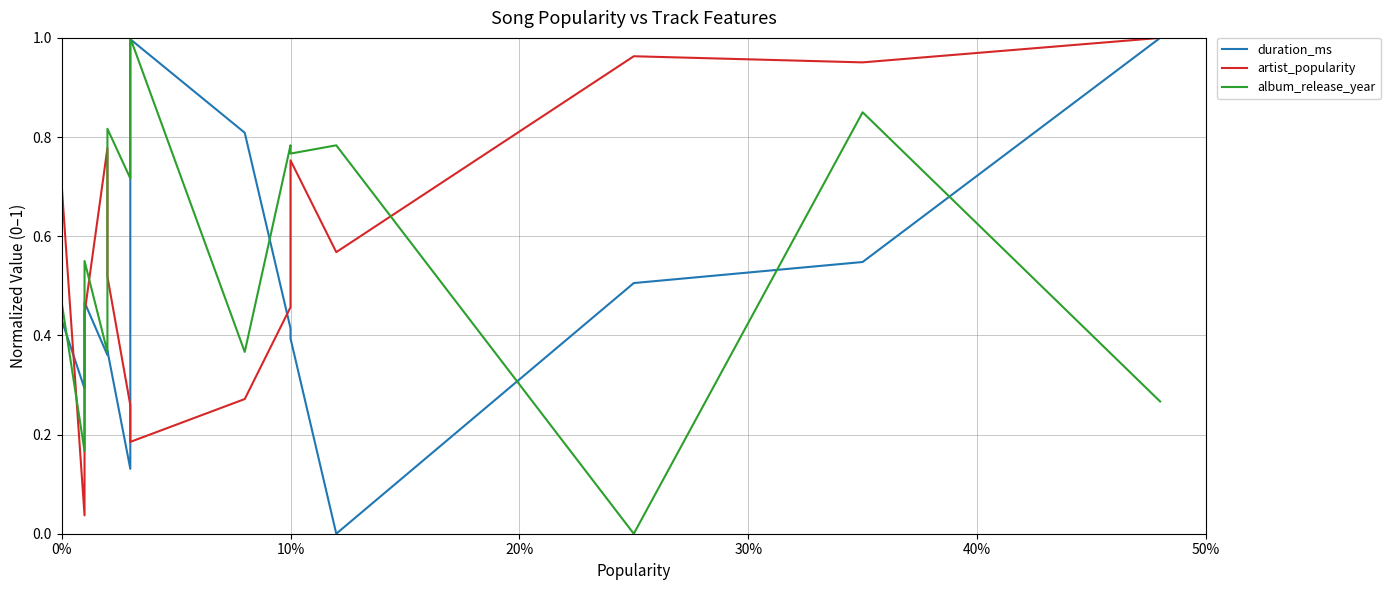

Between which two adjacent categories do artist_popularity and album_release_year first intersect?

0% and 0%